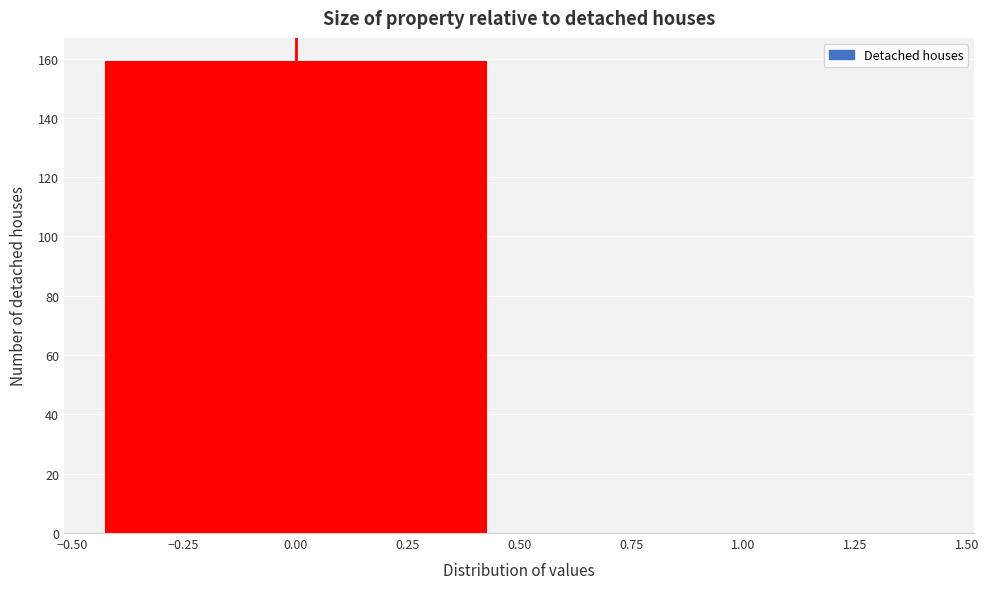

Reading left to right, transcribe this chart: for each bar, give the range it covers on the x-axis and its height. The values are not printed on the chart, so give them approximately, as read against the axis.

-0.50 to 0.50: 160
0.50 to 1.50: 0